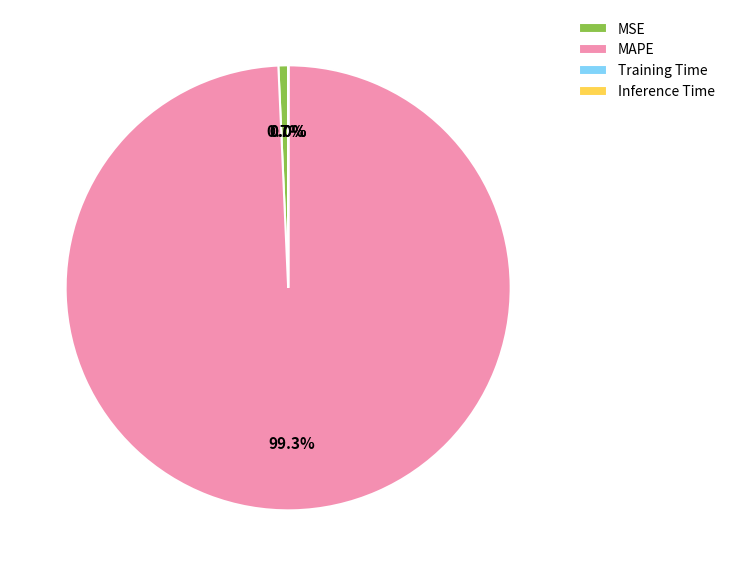

Which has a higher value, MAPE or MSE?

MAPE